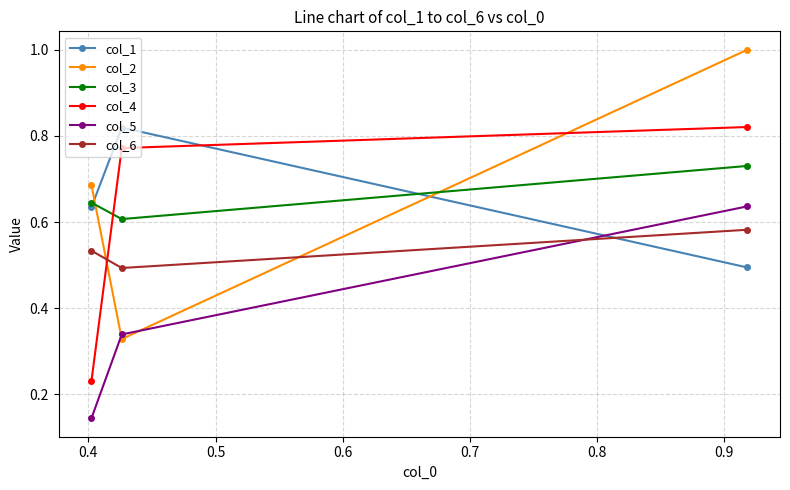

Which series has the widest spread of values?

col_2